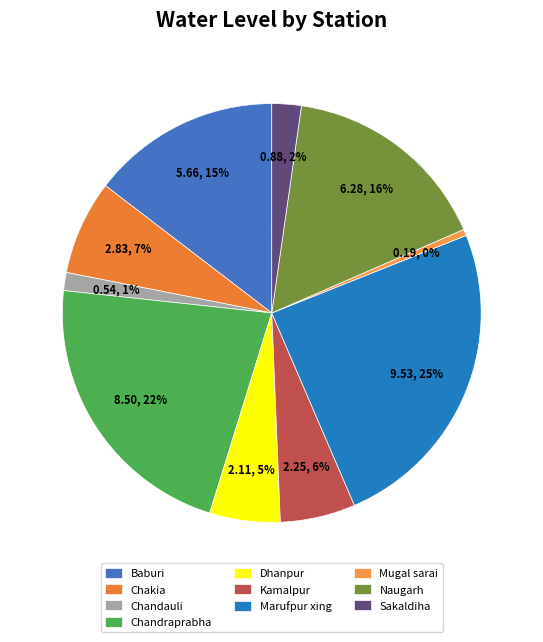

How many slices are in this pie chart?

10